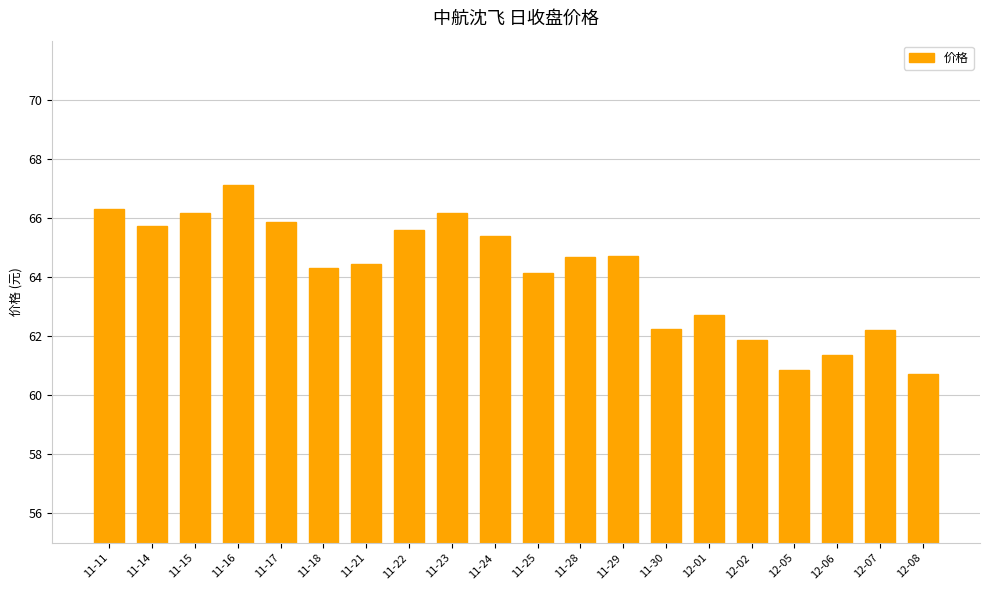

What value does the data have at 11-15?

66.2